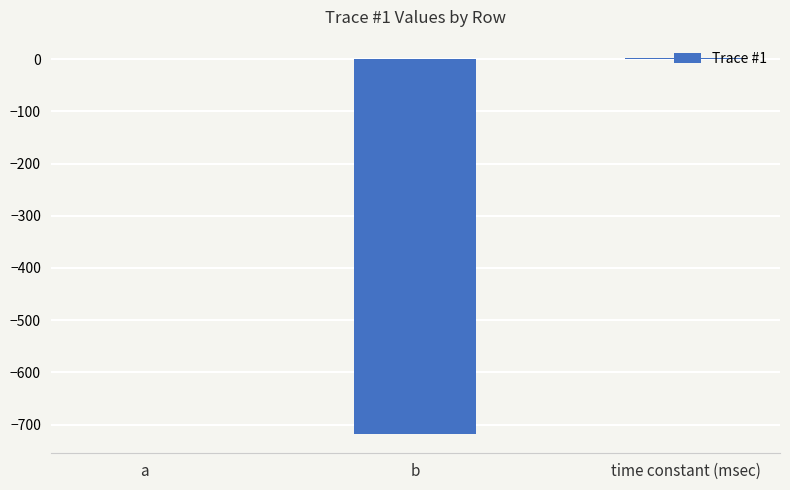

The chart shows a value of 0.0 at a. True or false?

True